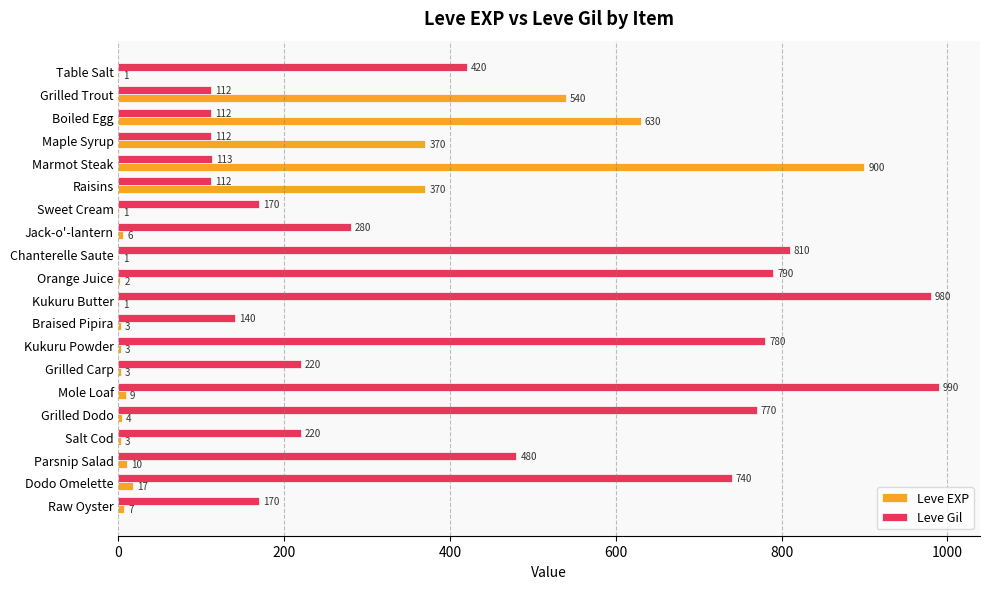

What are all the series names shown in the legend?

Leve EXP, Leve Gil